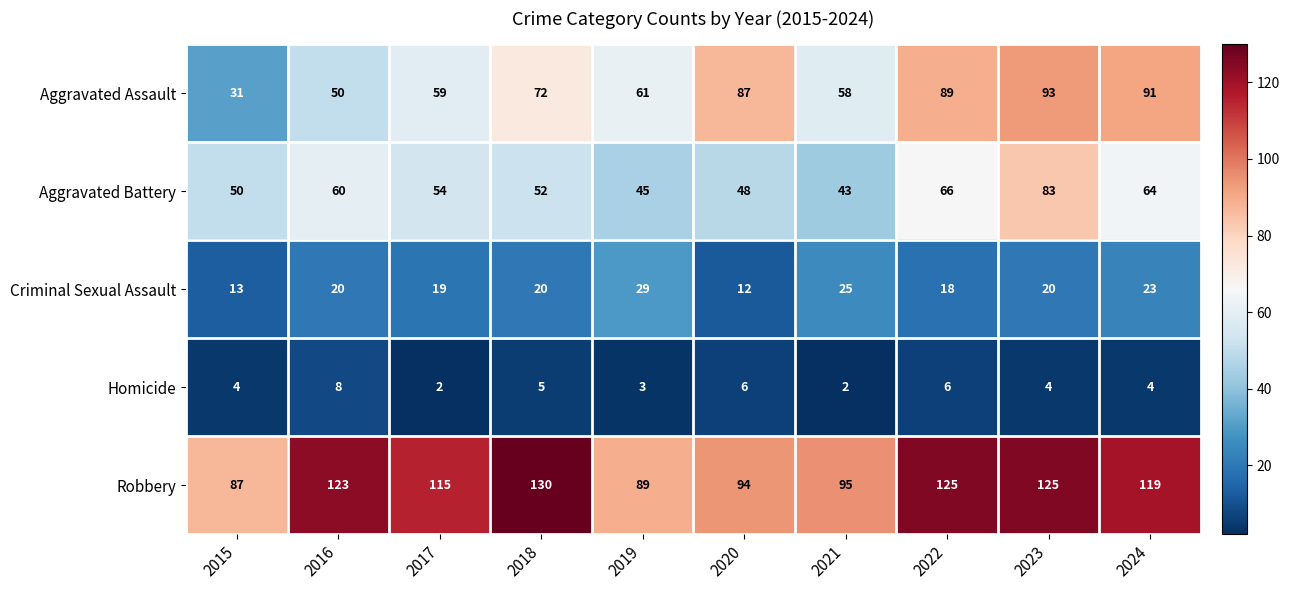

Is the value of Homicide at 2023 greater than the value of Aggravated Battery at 2015?

No